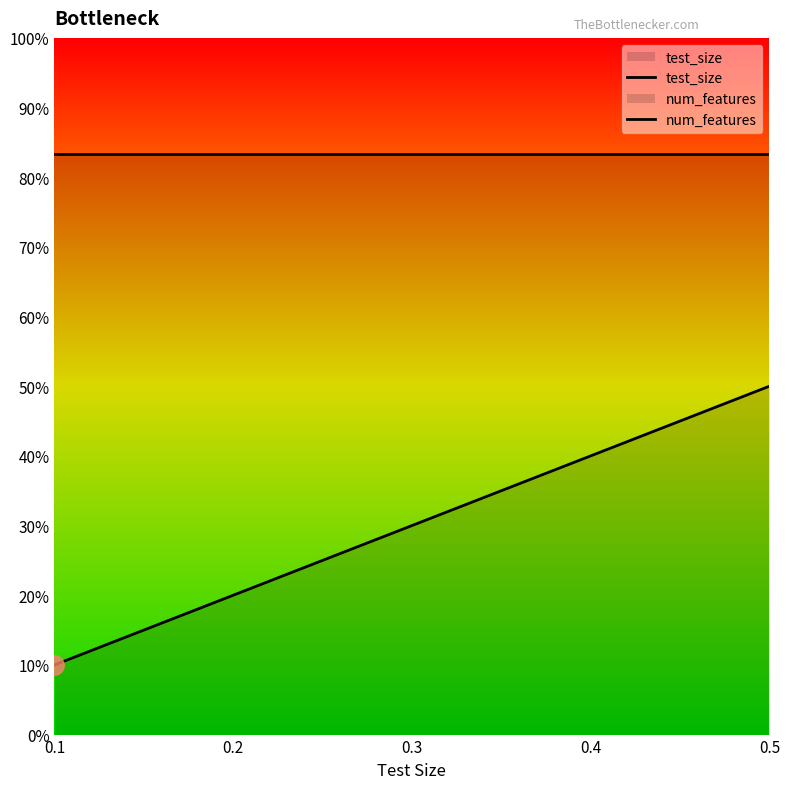

How many lines are shown in the chart?

2